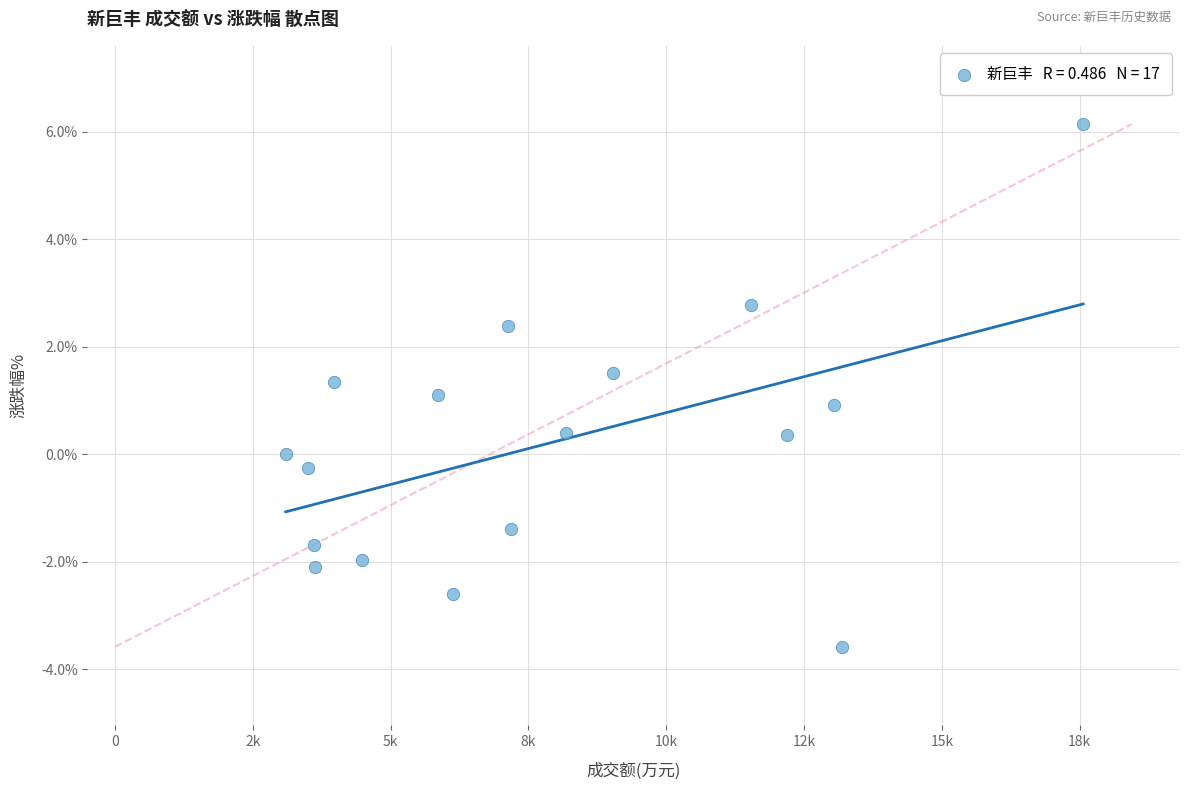

What is the range of X values (max minus min)?

14467.0